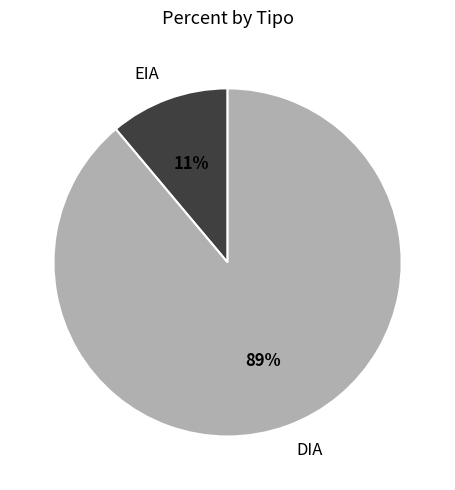

Do DIA and EIA together represent more than half of the pie?

Yes